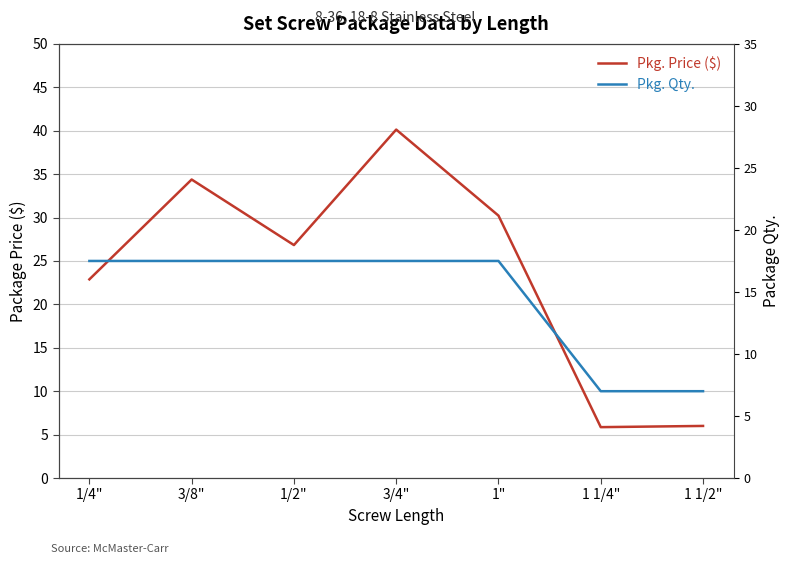

Is it true that Pkg. Price ($) equals 43.4 at 1"?

False